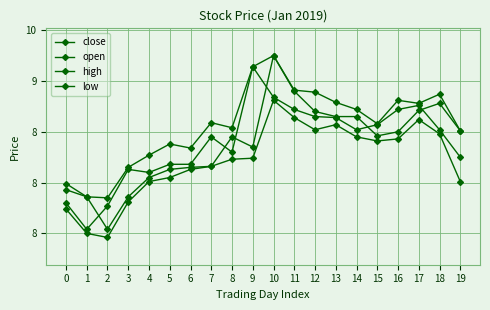

The low series shows 12.4 at 2. True or false?

False